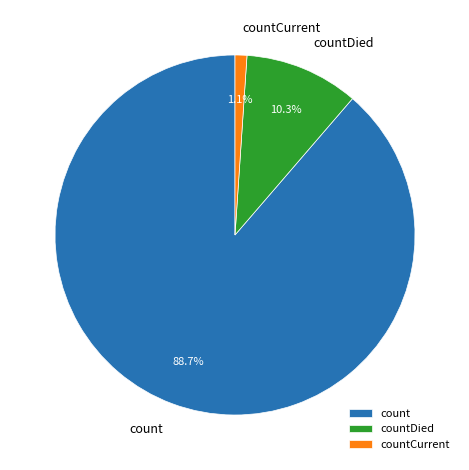

Is the sum of count and countDied greater than half?

Yes